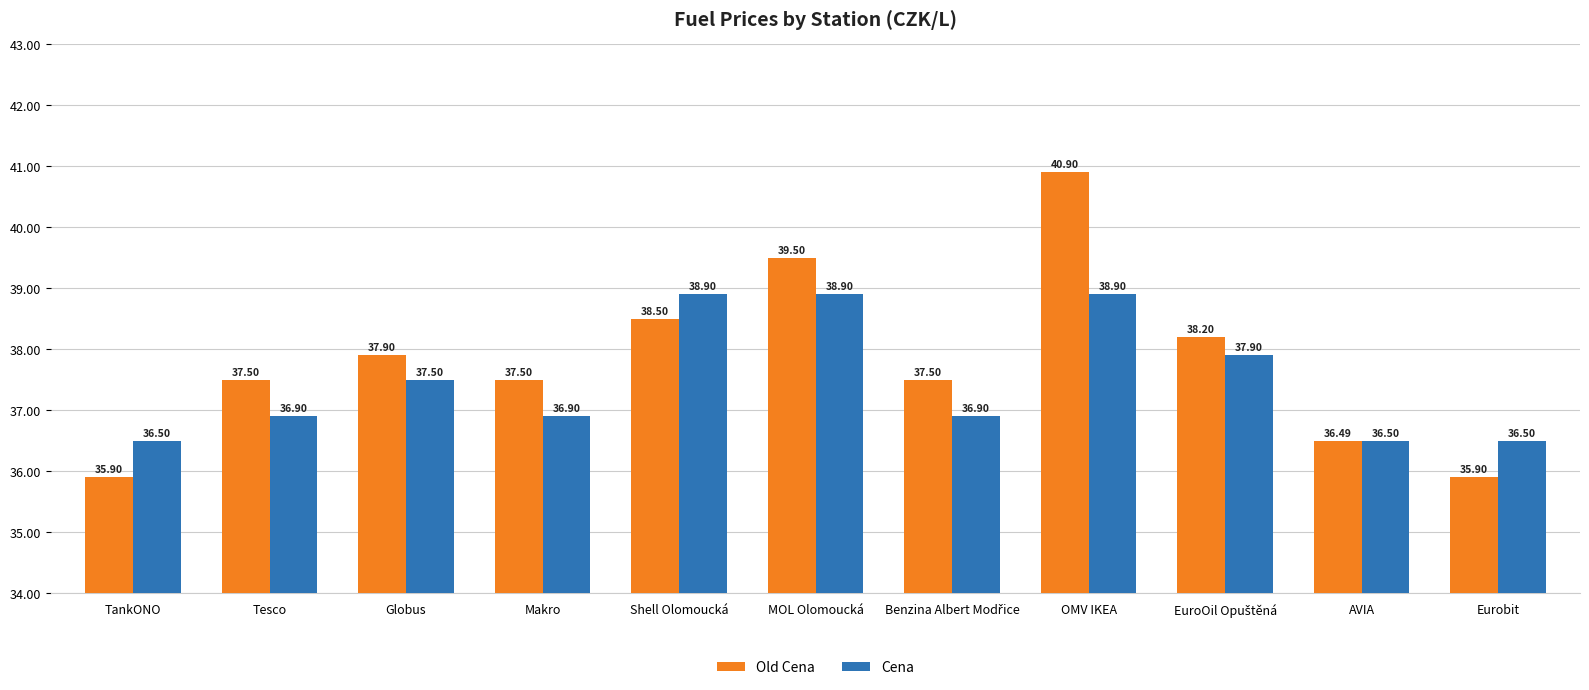

How many values in the Old Cena series are below 37?

3